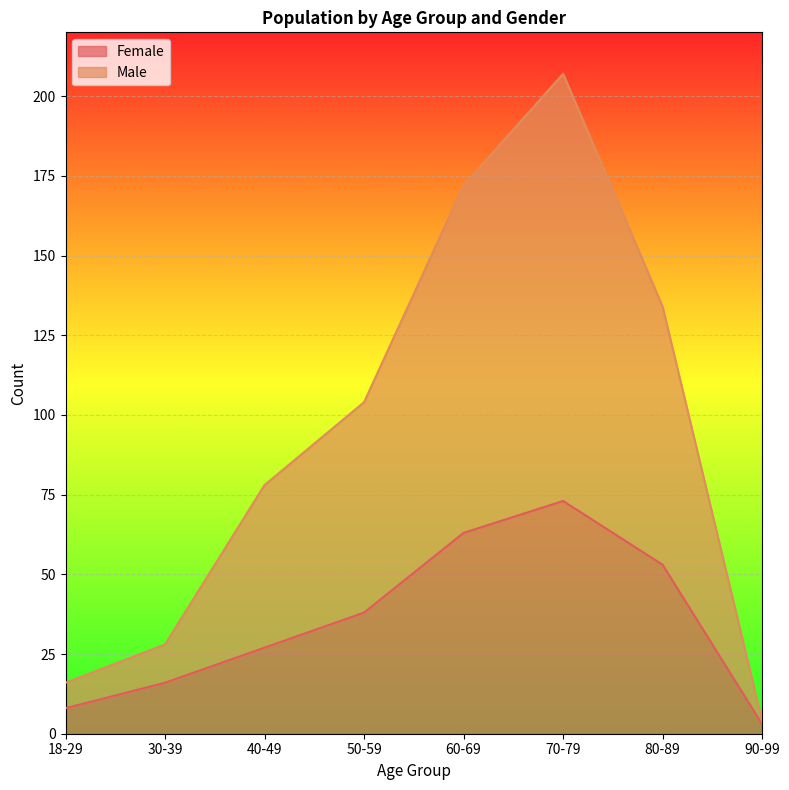

The Female series shows 8 at 18-29. True or false?

True